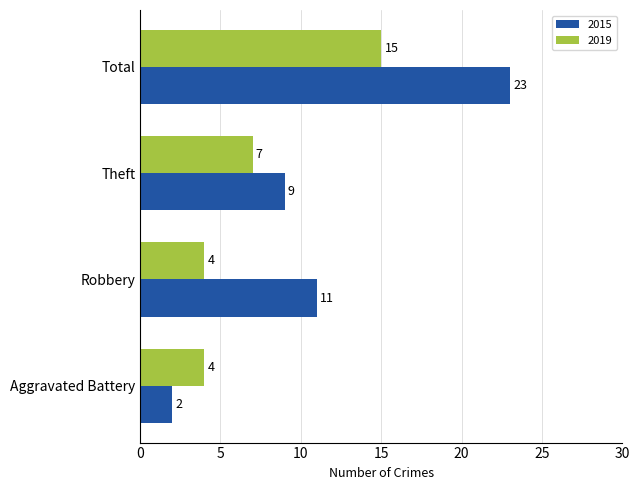

Which category has the lowest value in the 2015 series?

Aggravated Battery